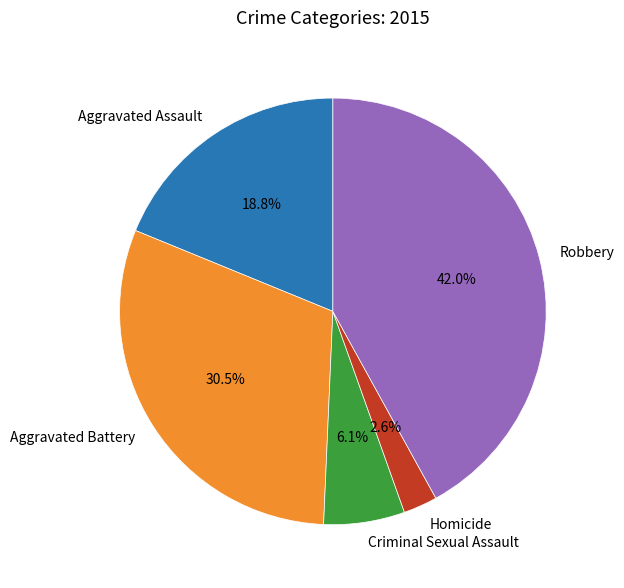

Rank the categories by value from highest to lowest.

Robbery, Aggravated Battery, Aggravated Assault, Criminal Sexual Assault, Homicide